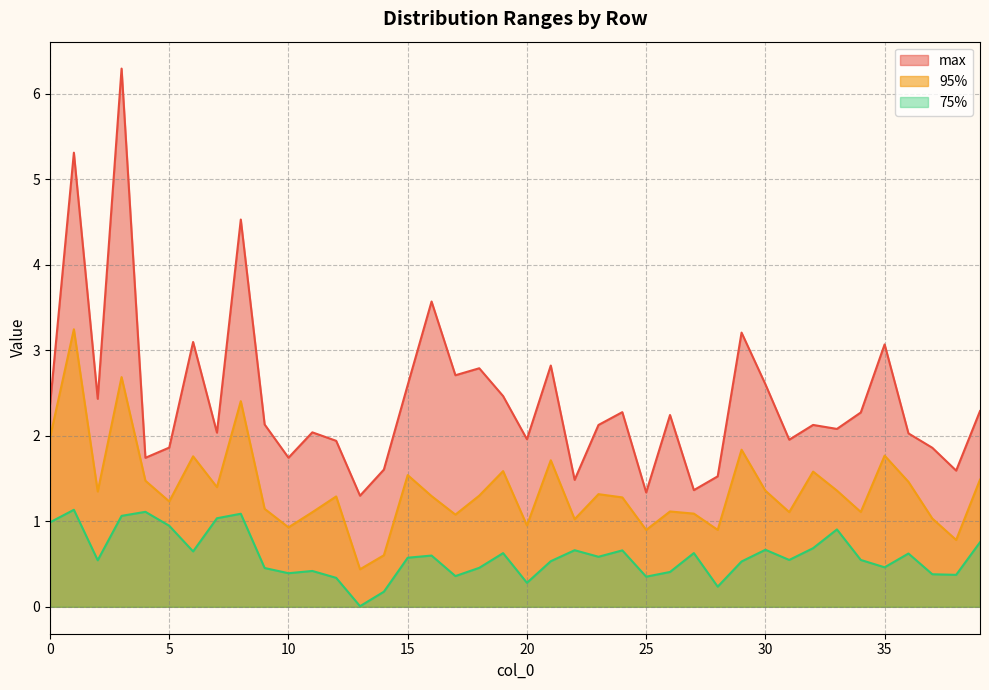

True or false: 95% and 75% intersect in this chart.

False